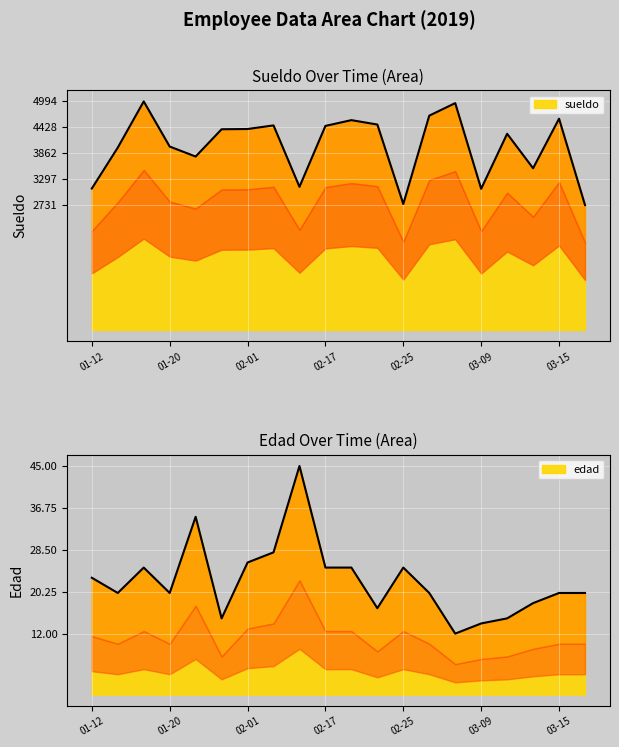

Is the value of edad at 2019-03-07 greater than the value of sueldo at 2019-03-16?

No